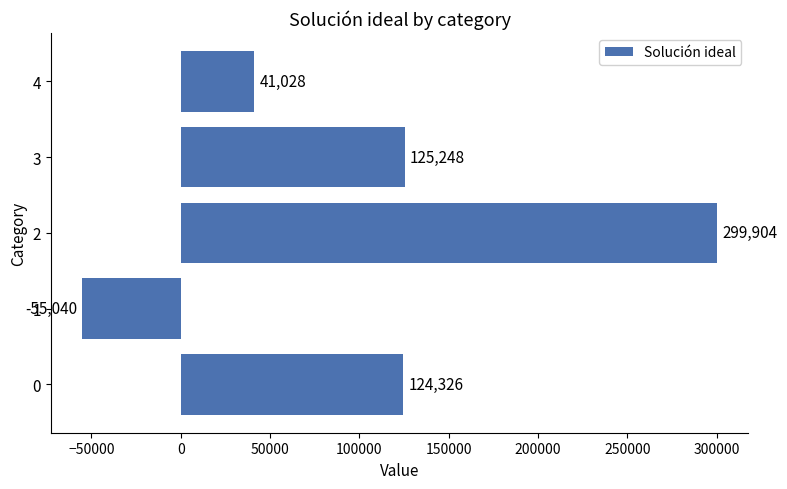

Count the number of data series in this chart.

1